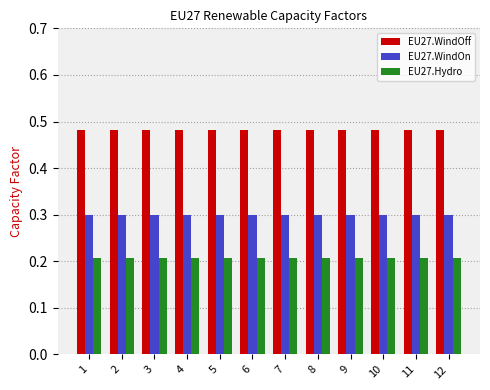

At 8, list the series in order from smallest to largest.

EU27.Hydro, EU27.WindOn, EU27.WindOff